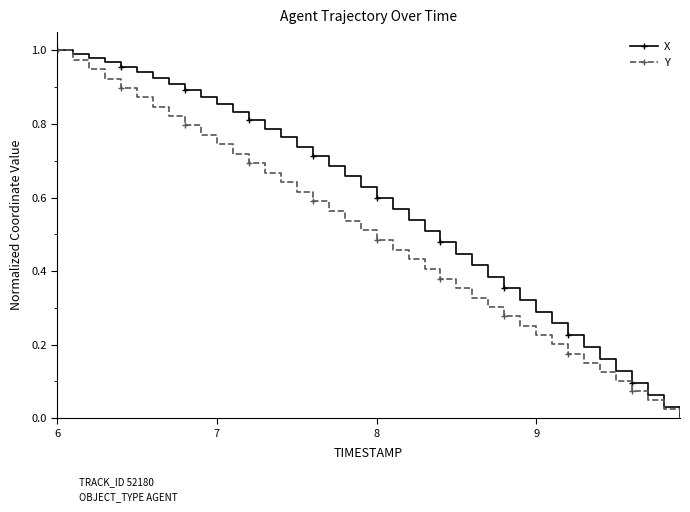

True or false: Y has more than 2 points higher than both neighbors.

False